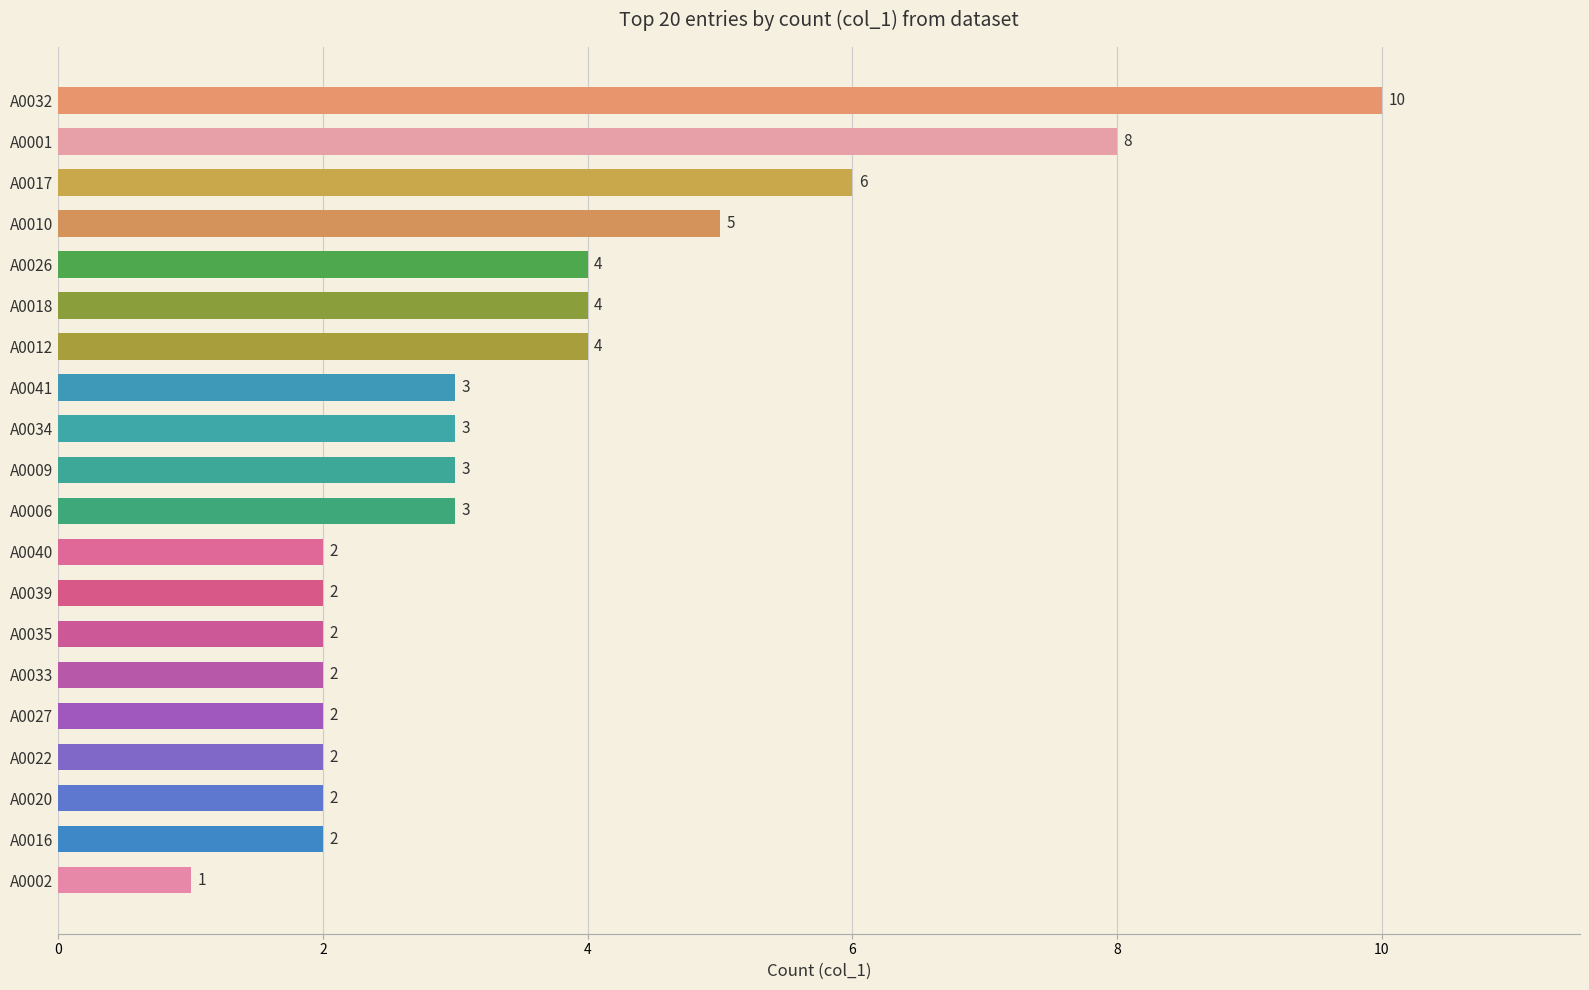

Are the bars grouped side by side (vs. stacked)?

No